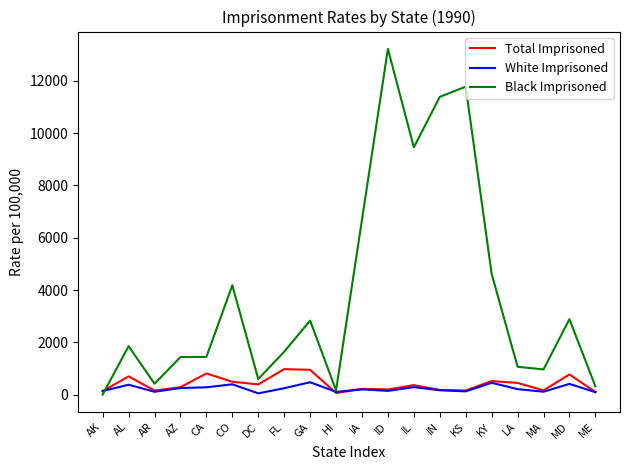

What is the approximate value of Black Imprisoned at HI?

162.9